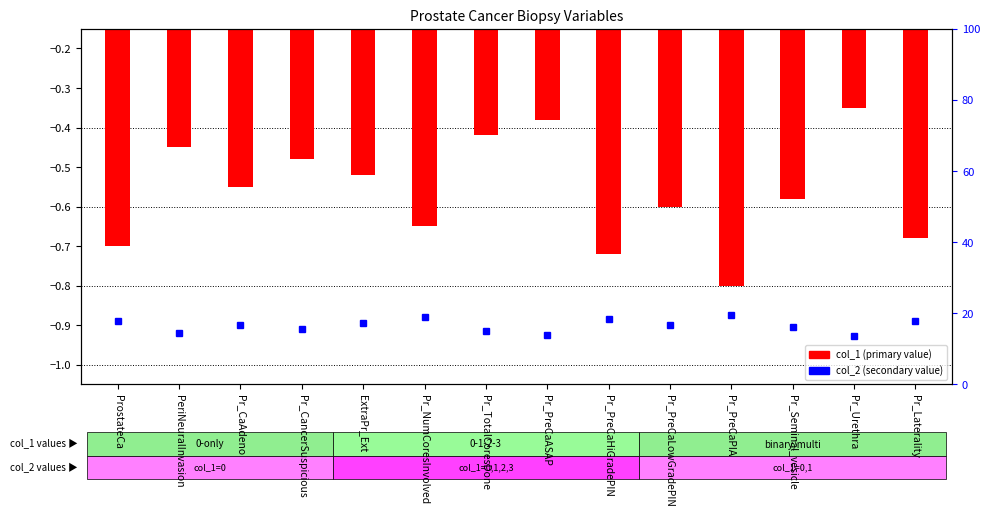

Which label corresponds to the smallest value in the chart?

Pr_PreCaPIA